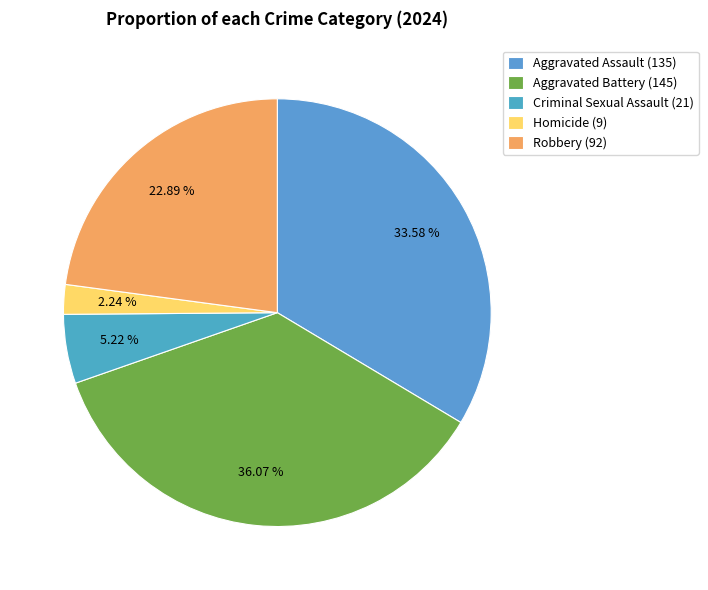

Rank the categories by value from lowest to highest.

Homicide, Criminal Sexual Assault, Robbery, Aggravated Assault, Aggravated Battery